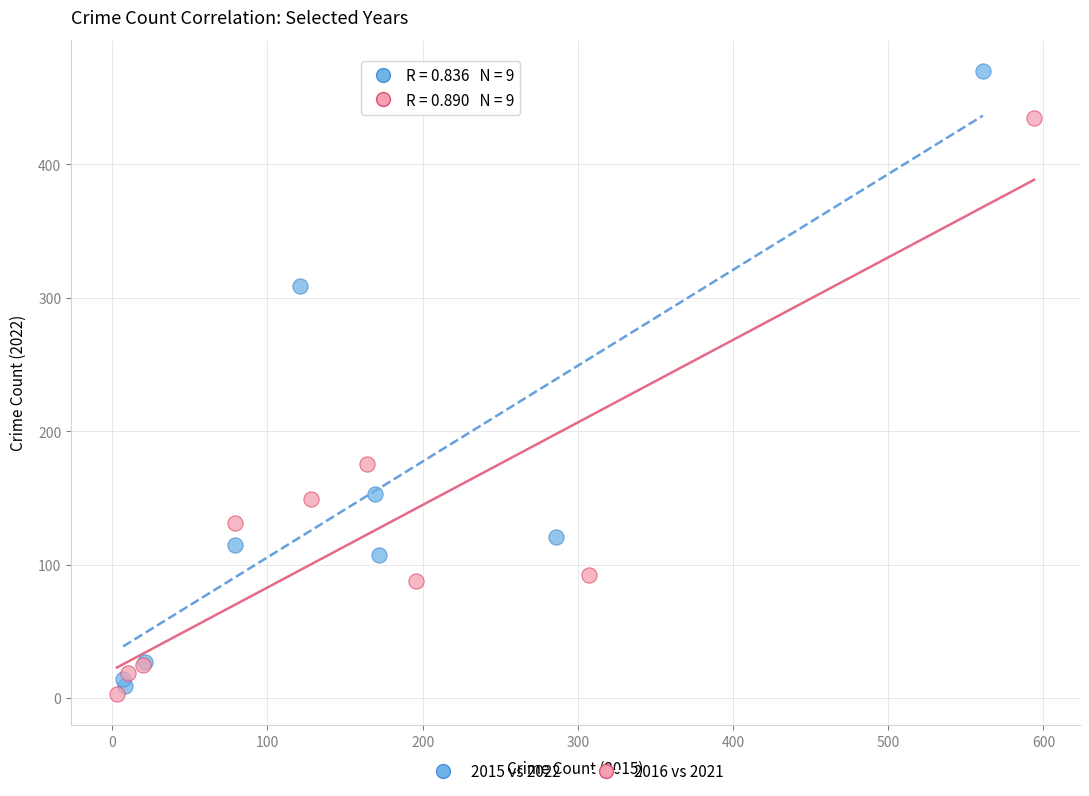

What are all the series names shown in the legend?

2015 vs 2022, 2016 vs 2021